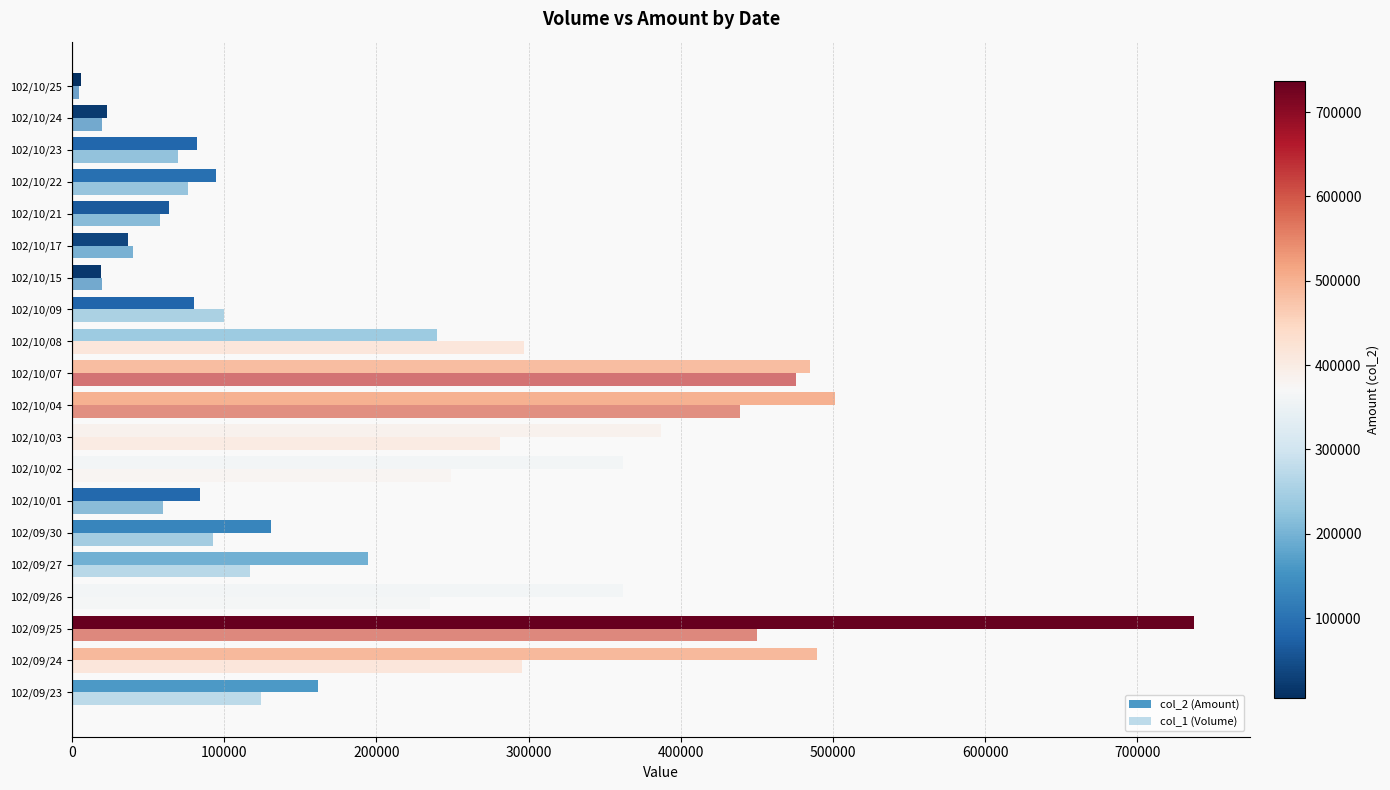

How many categories are shown in the chart?

20